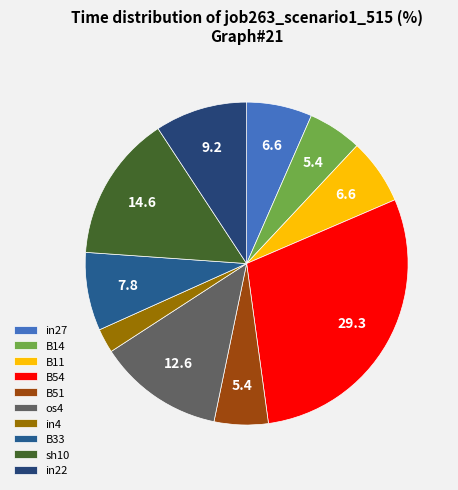

Is it true that B54 is 29% of the pie?

True